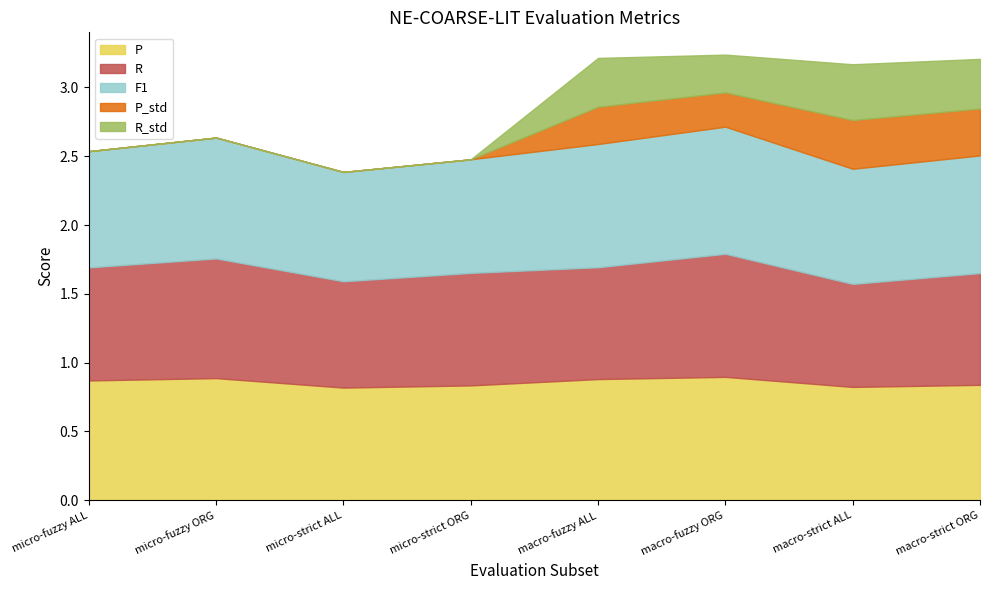

Where do F1 and P first cross each other?

micro-strict ORG and macro-fuzzy ALL